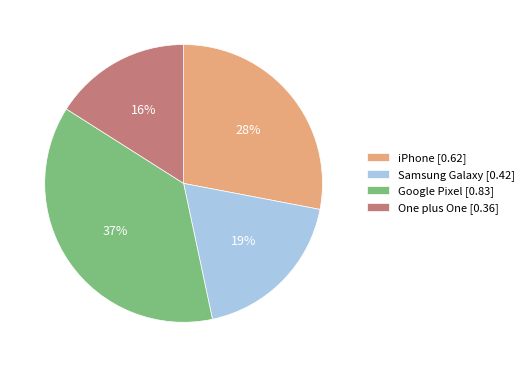

Is there any slice that represents more than half of the pie?

No